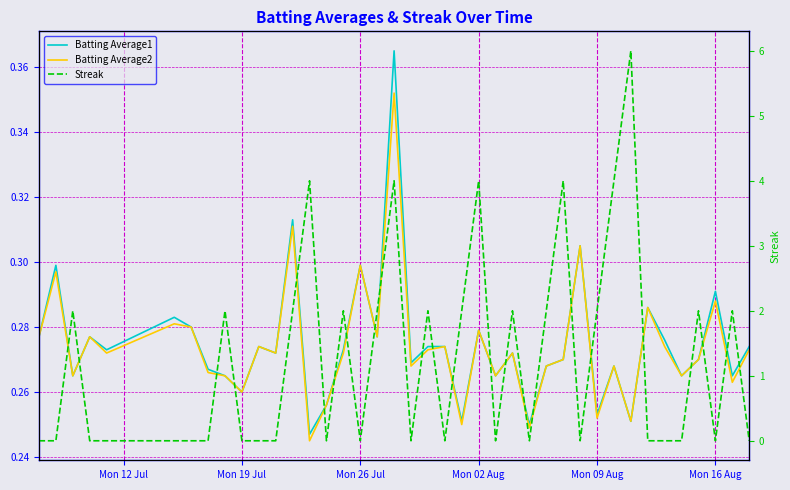

List the series in order of their peak value, lowest first.

Batting Average2, Batting Average1, Streak